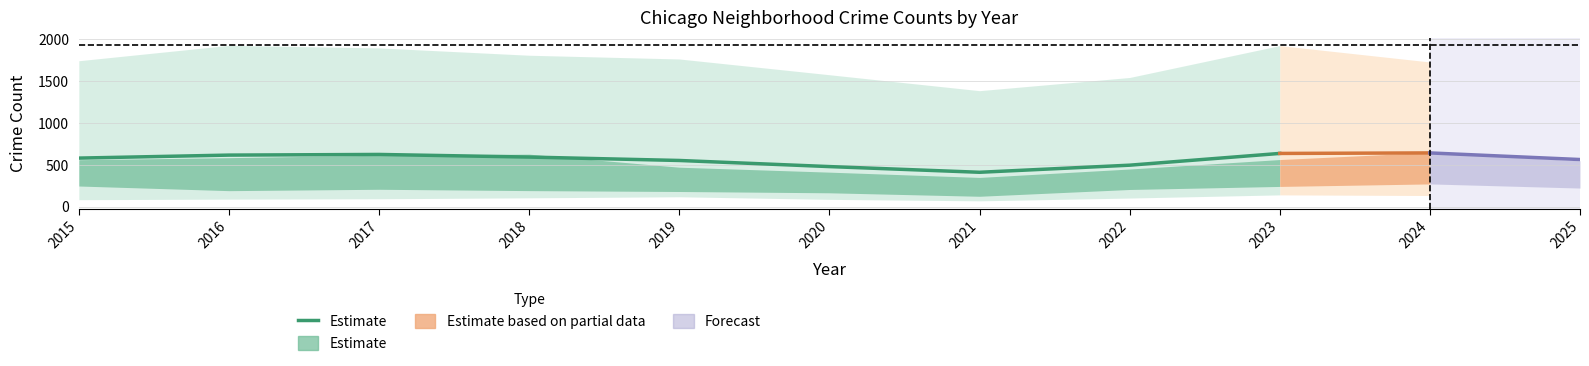

The chart shows a value of 579.9 at 2015. True or false?

True